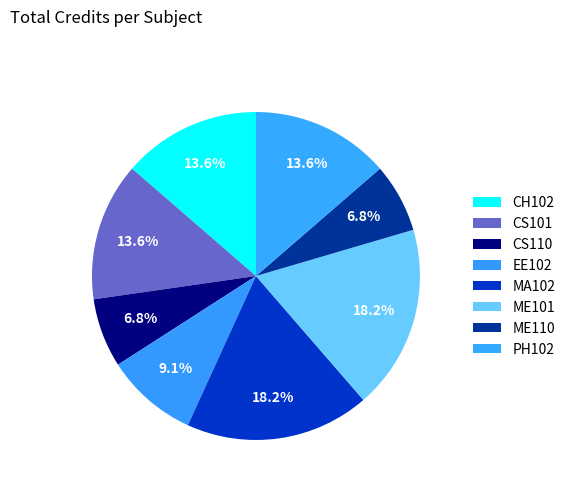

Count the number of slices in the pie.

8